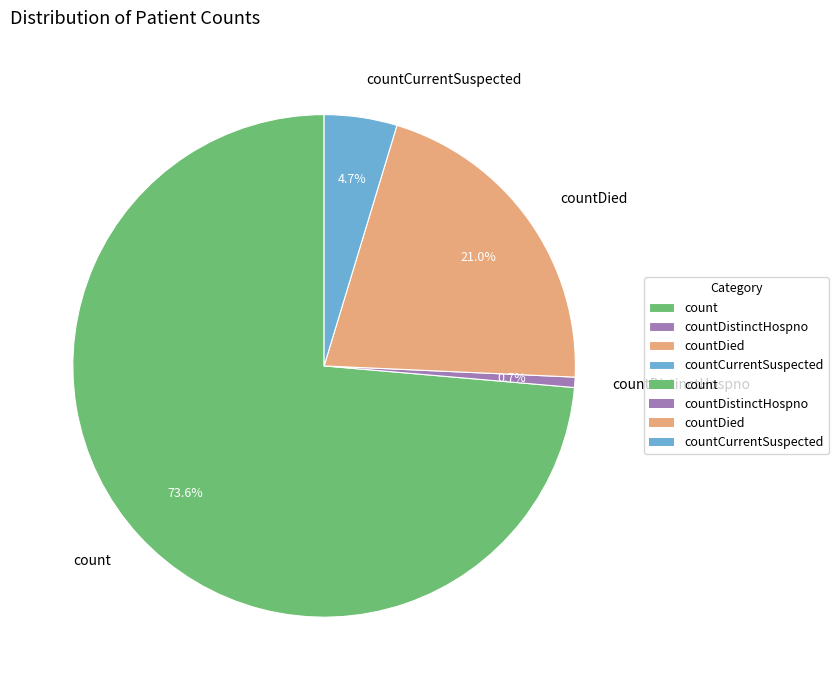

Is the sum of countDistinctHospno and countCurrentSuspected greater than half?

No